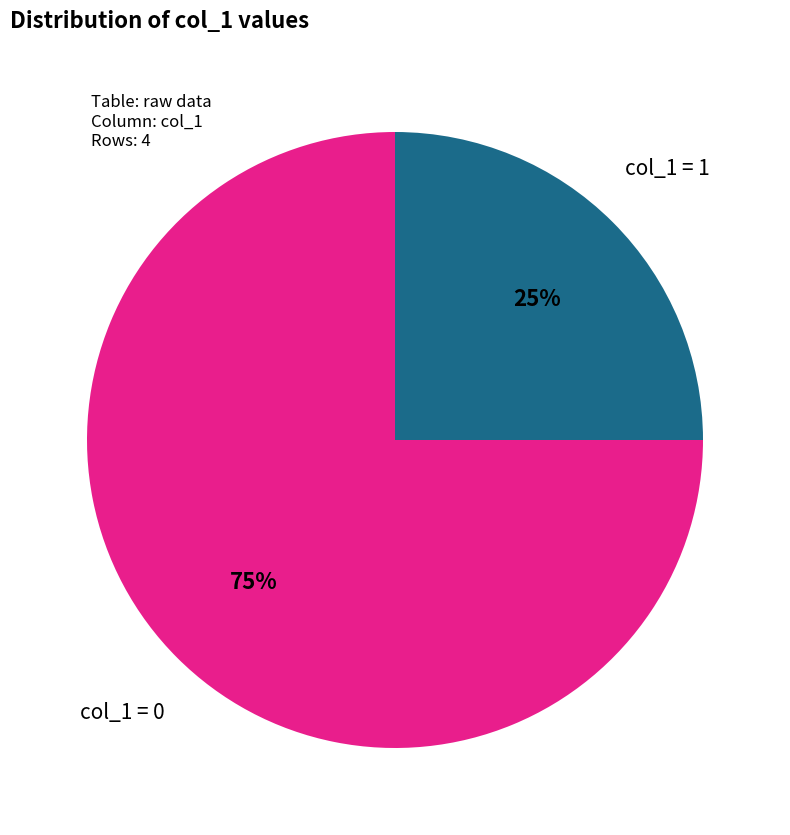

Is there a majority slice in this chart?

Yes